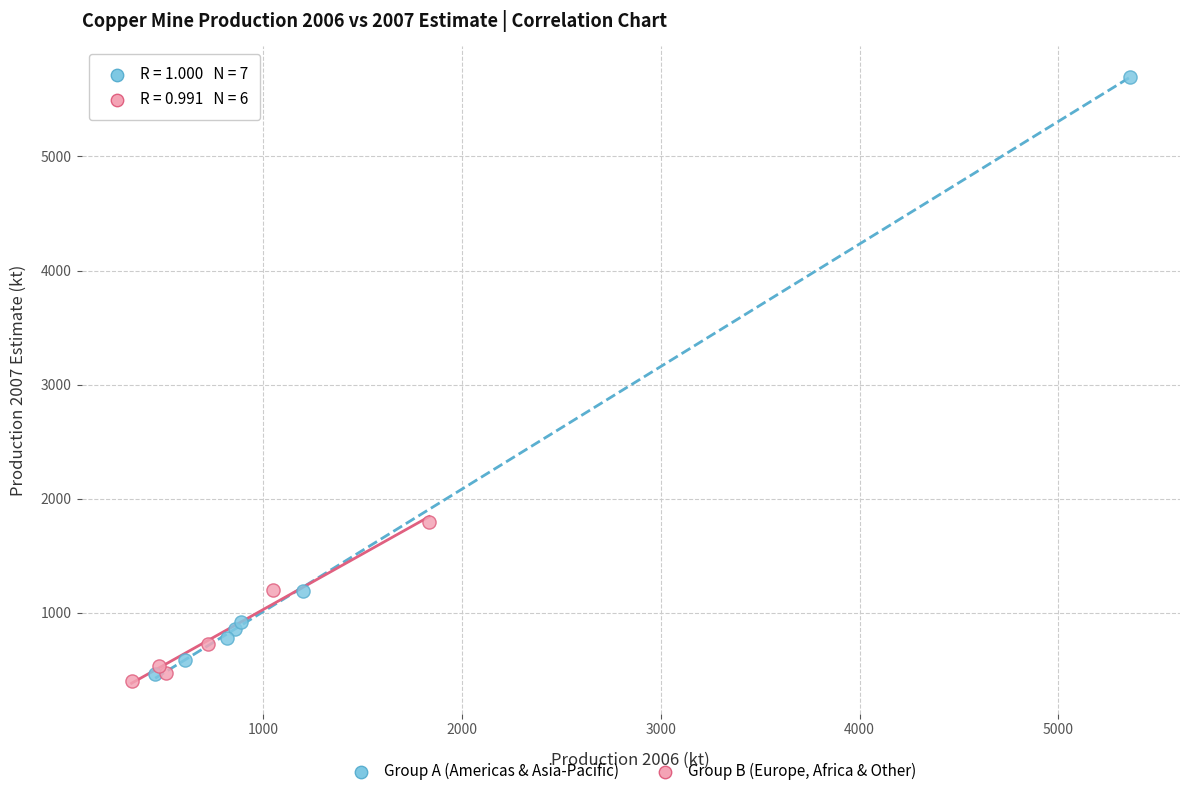

Which series reaches the maximum Y coordinate?

Group A (Americas & Asia-Pacific)